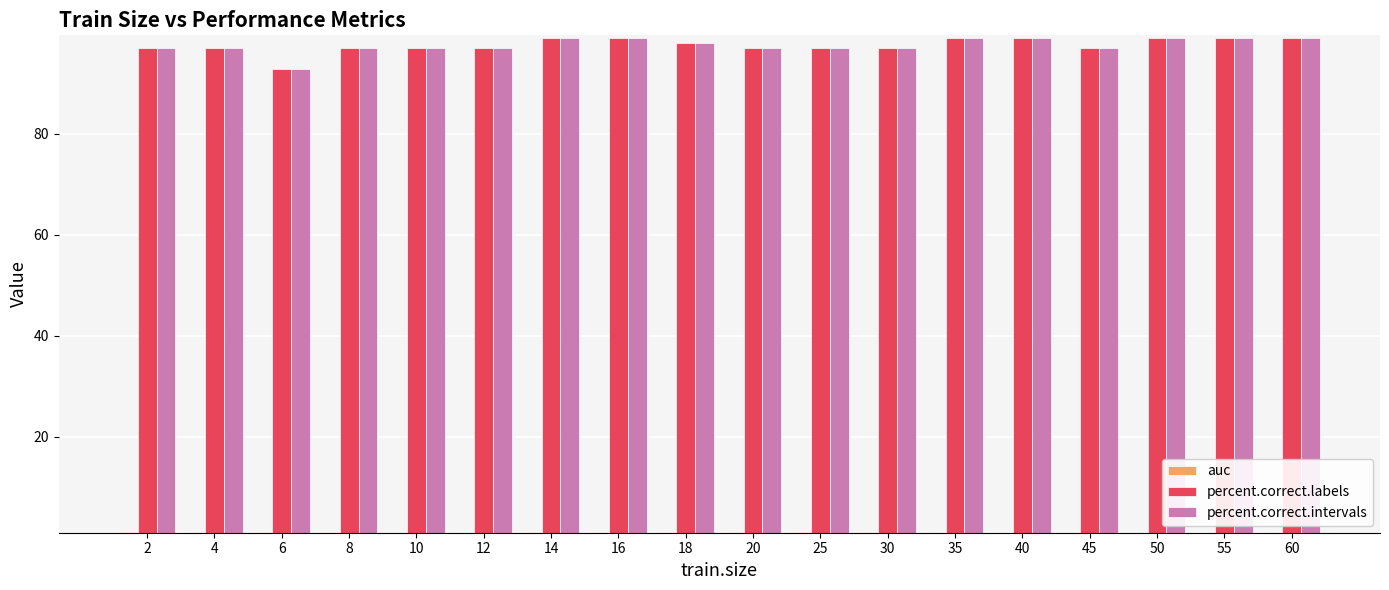

Reading left to right, list all the values displayed in this chart.

auc: 1.0	1.0	1.0	1.0	1.0	1.0	1.0	1.0	1.0	1.0	1.0	1.0	1.0	1.0	1.0	1.0	1.0	1.0
percent.correct.labels: 96.9	96.9	92.7	96.9	96.9	96.9	99.0	99.0	97.9	96.9	96.9	96.9	99.0	99.0	96.9	99.0	99.0	99.0
percent.correct.intervals: 96.9	96.9	92.7	96.9	96.9	96.9	99.0	99.0	97.9	96.9	96.9	96.9	99.0	99.0	96.9	99.0	99.0	99.0